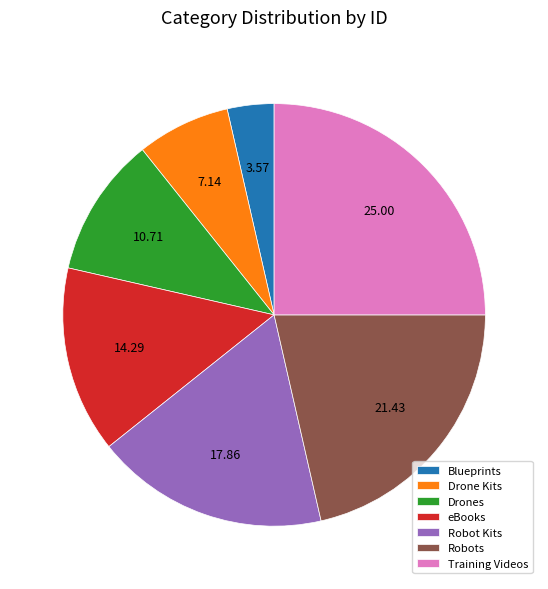

Is Robots the majority of the pie?

No